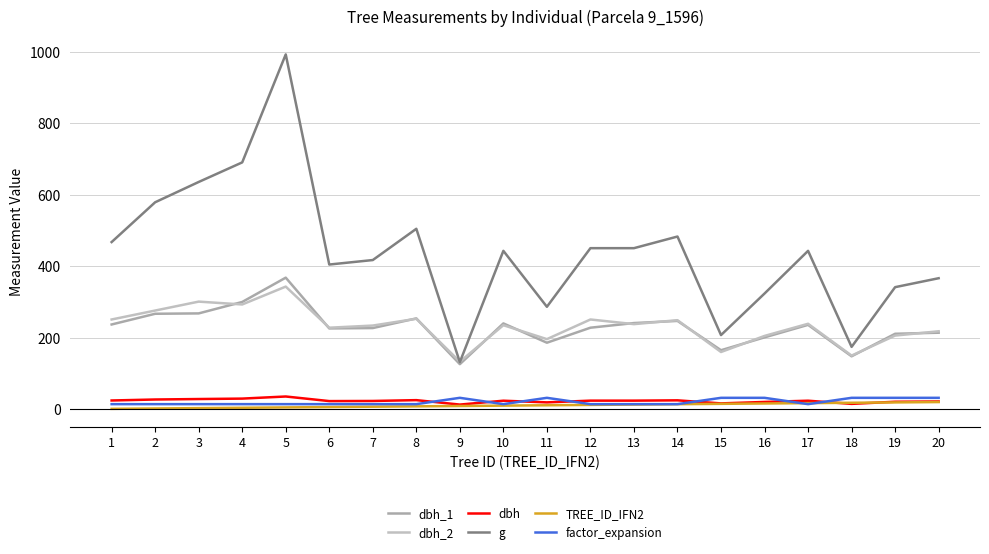

Does the chart have visible grid lines?

Yes